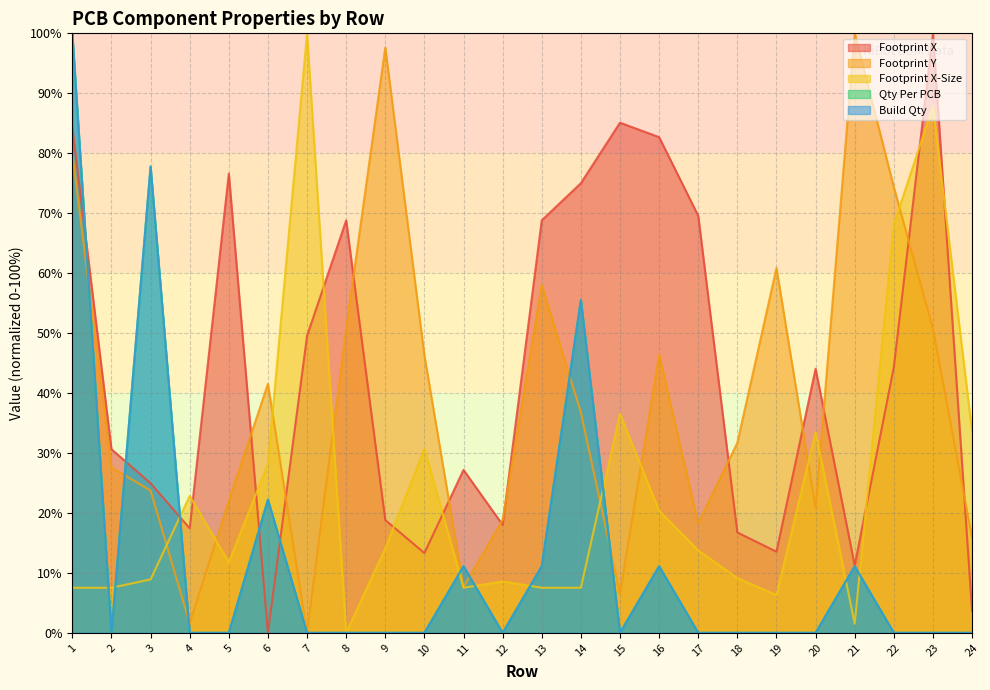

What is the difference between the highest and lowest values at 20?

44.0